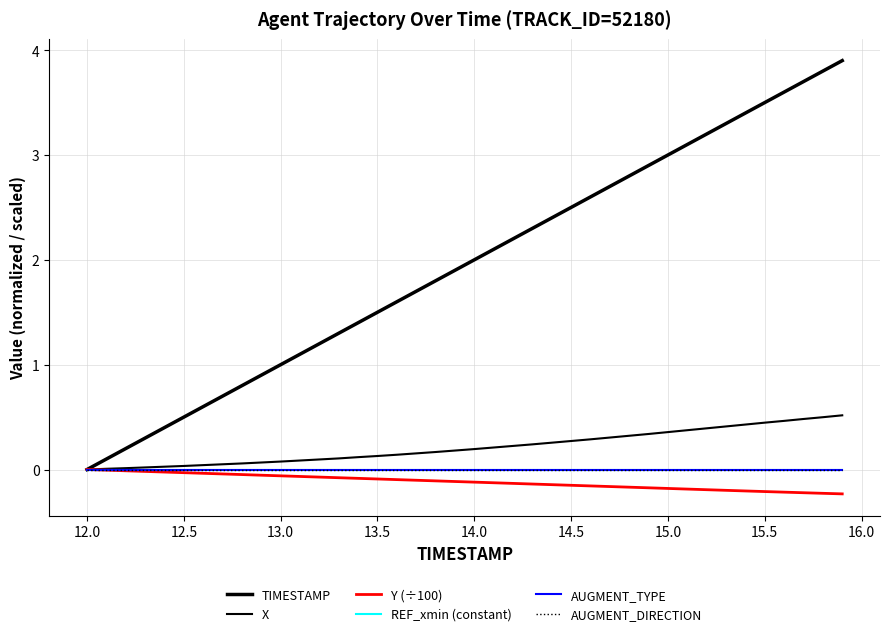

True or false: AUGMENT_TYPE and TIMESTAMP intersect in this chart.

False